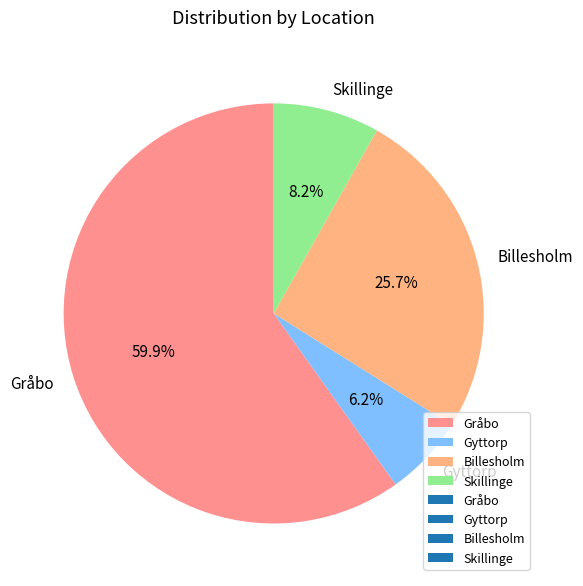

Which category has the smallest portion of the pie?

Gyttorp